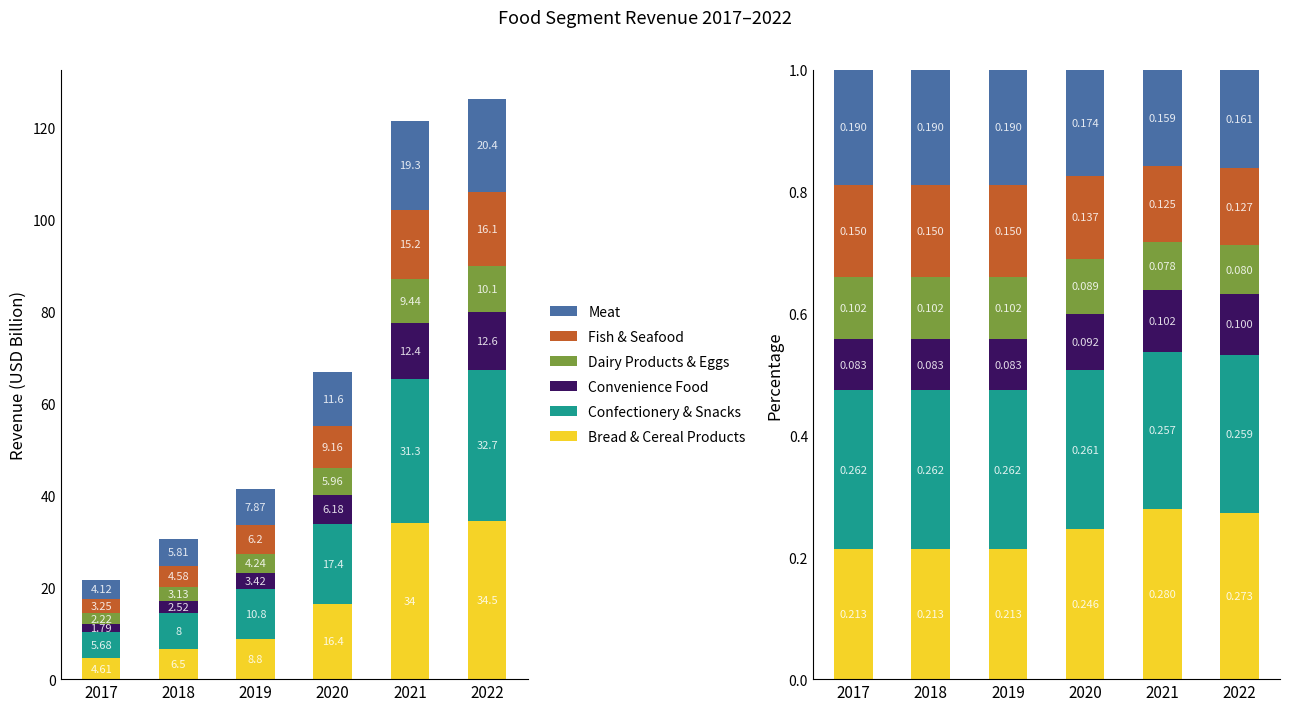

Reading right to left, list all the values displayed in this chart.

Bread & Cereal Products: 2022=0.3	2021=0.3	2020=0.2	2019=0.2	2018=0.2	2017=0.2
Confectionery & Snacks: 2022=0.3	2021=0.3	2020=0.3	2019=0.3	2018=0.3	2017=0.3
Convenience Food: 2022=0.1	2021=0.1	2020=0.1	2019=0.1	2018=0.1	2017=0.1
Dairy Products & Eggs: 2022=0.1	2021=0.1	2020=0.1	2019=0.1	2018=0.1	2017=0.1
Fish & Seafood: 2022=0.1	2021=0.1	2020=0.1	2019=0.1	2018=0.1	2017=0.1
Meat: 2022=0.2	2021=0.2	2020=0.2	2019=0.2	2018=0.2	2017=0.2